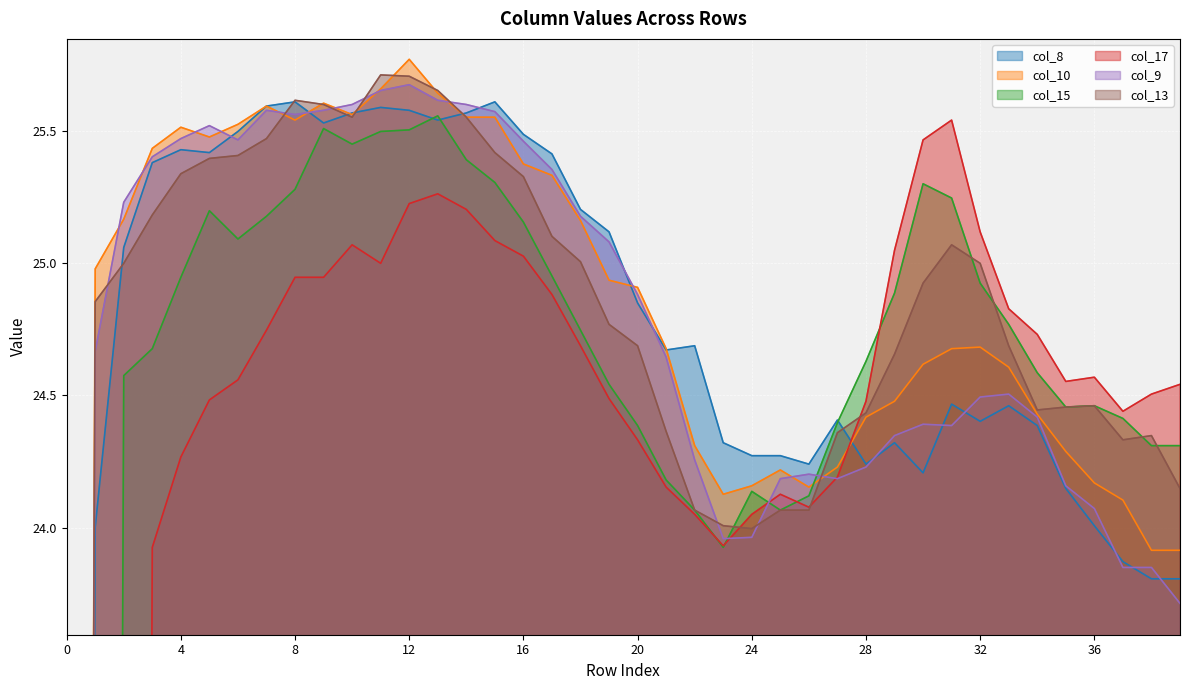

True or false: col_8 and col_15 cross at least once.

True